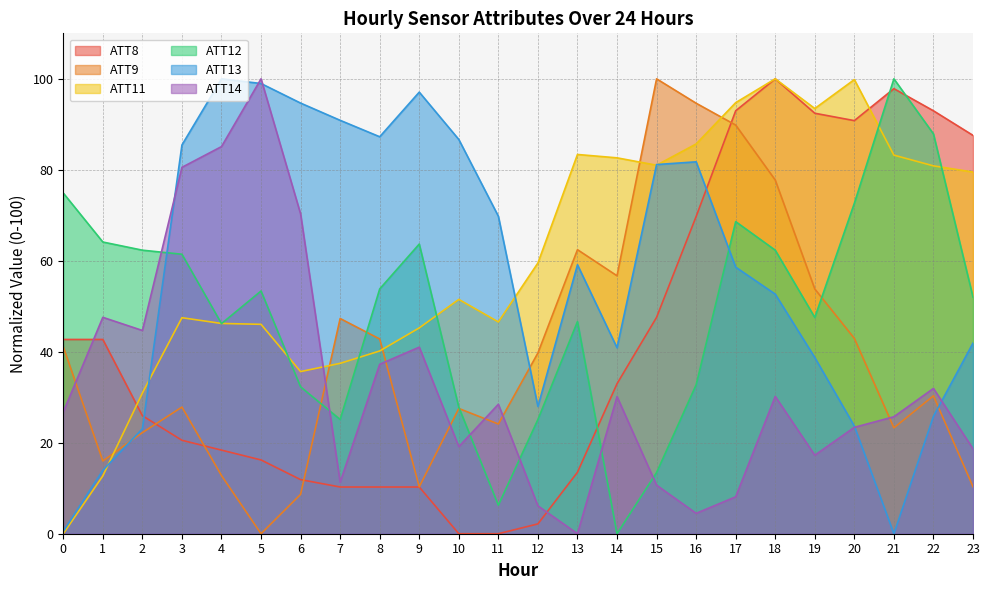

How many times do ATT13 and ATT8 cross each other?

2